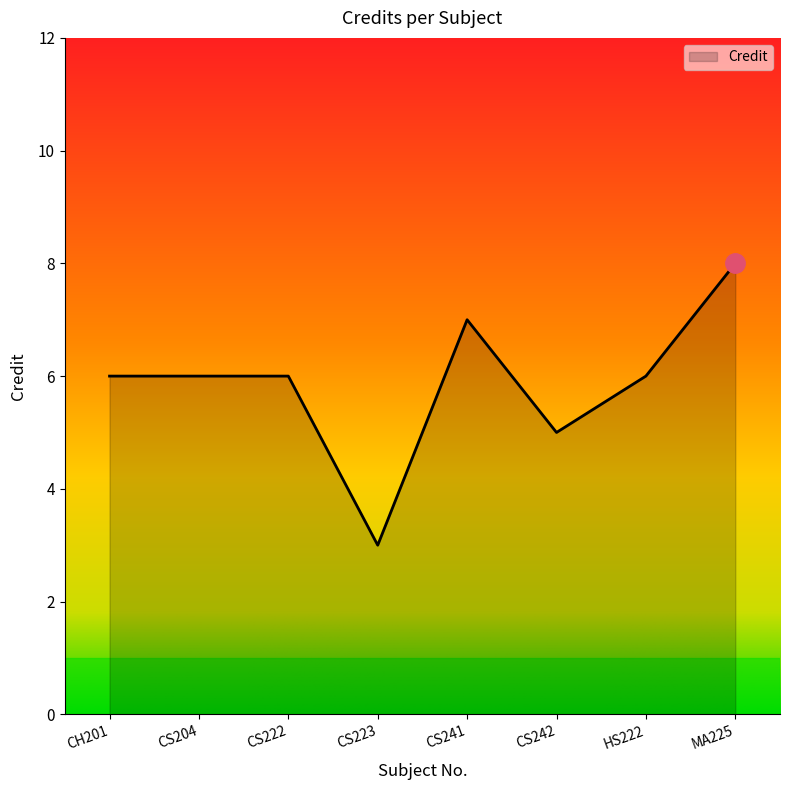

What position from the left is CS242?

6